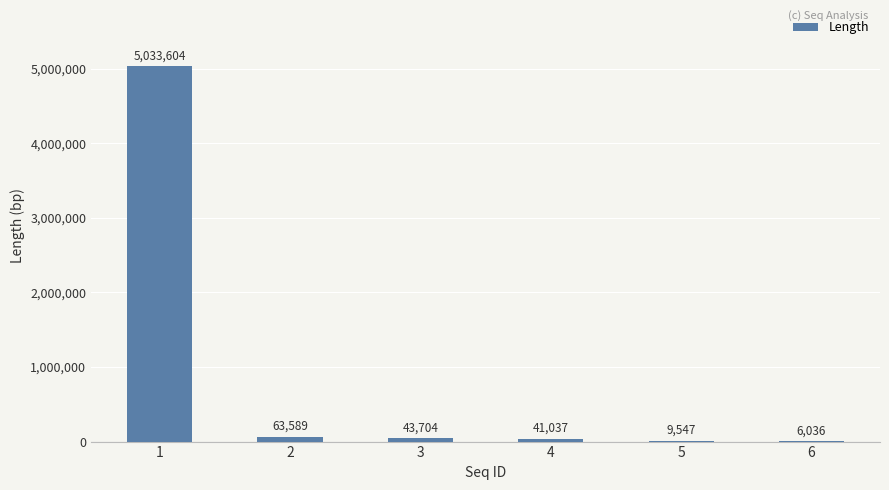

Reading right to left, extract all data points from this chart.

6=6036	5=9547	4=41037	3=43704	2=63589	1=5033604